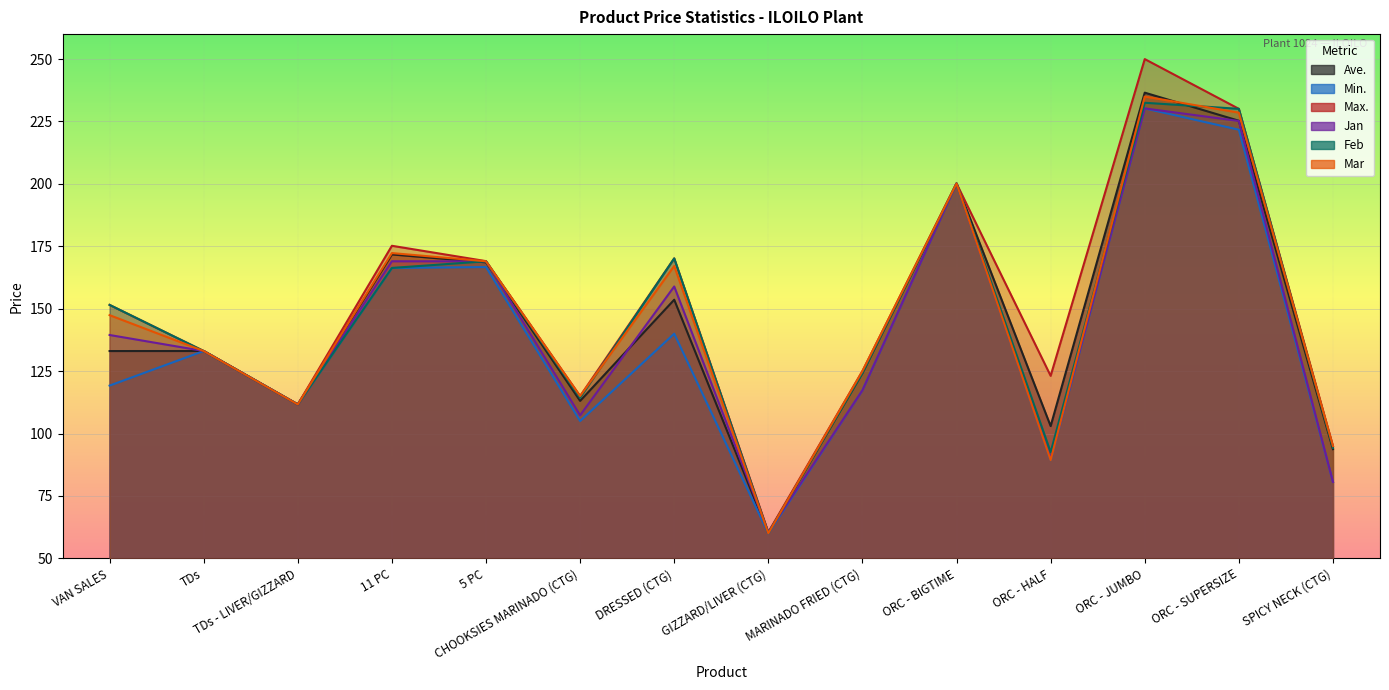

Which category has the highest value in the Ave. series?

ORC - JUMBO